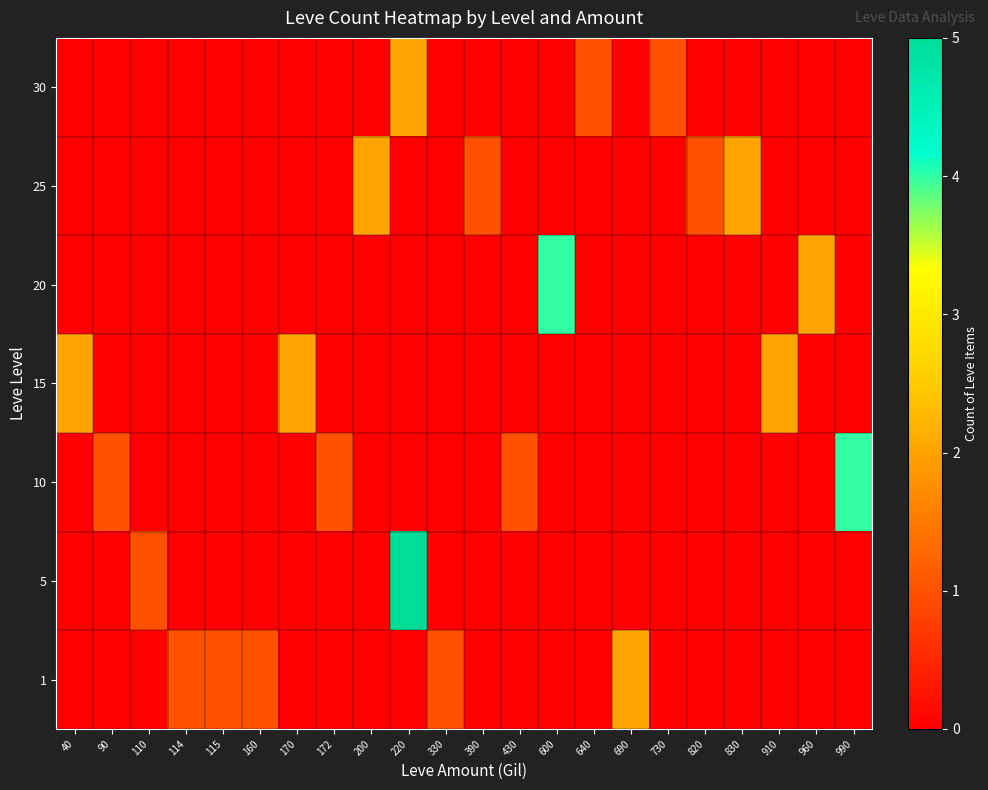

Which series has the largest total across all categories?

10